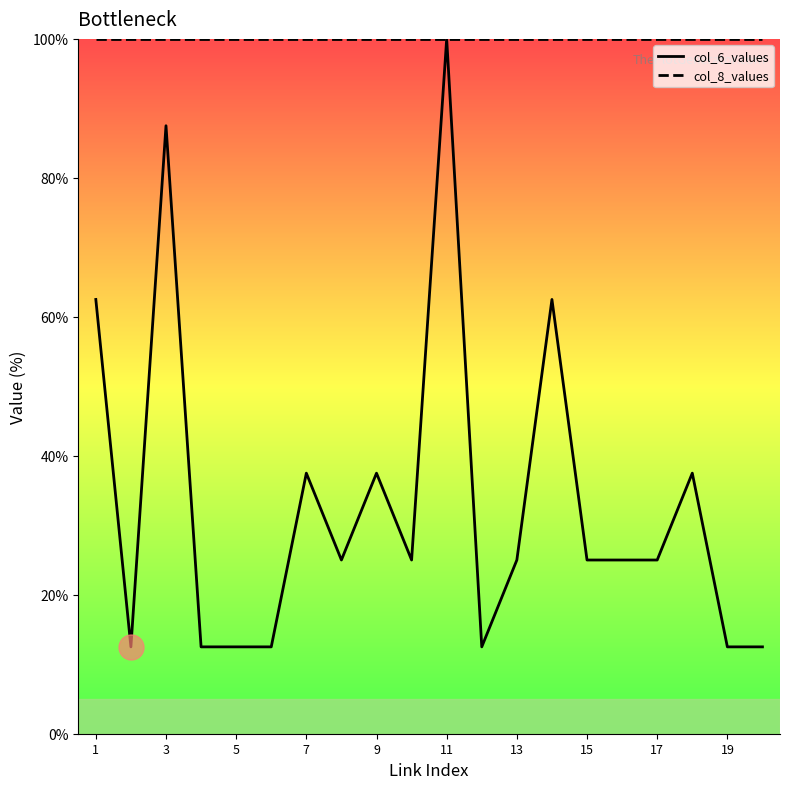

List the series in order of their overall mean, highest first.

col_8_values, col_6_values